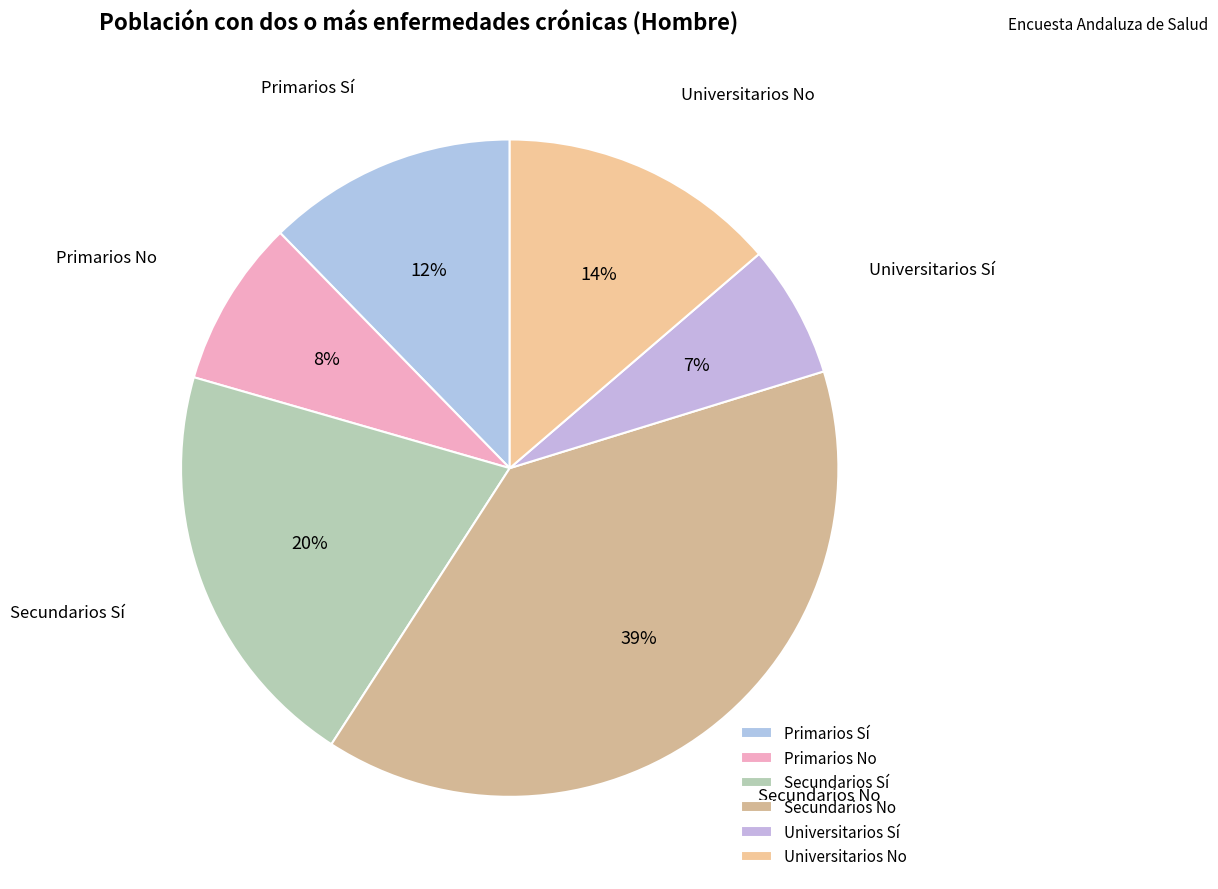

Is it true that Universitarios No is 1% of the pie?

False